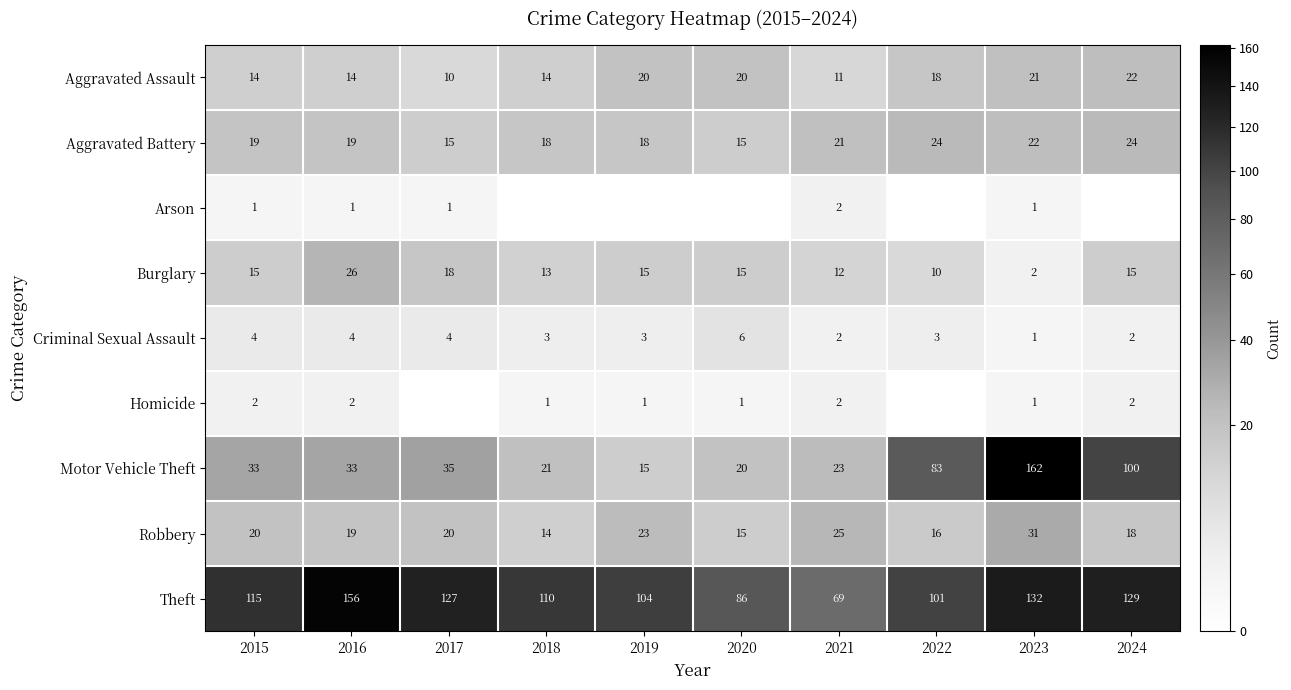

At which label does Aggravated Assault reach its minimum?

2017